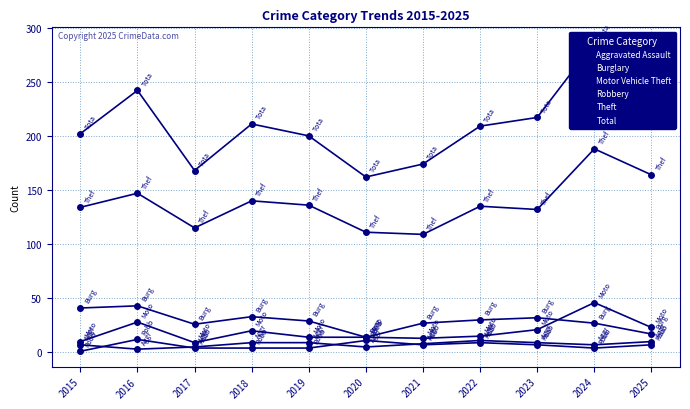

At which label is Total closest to 224?

2023